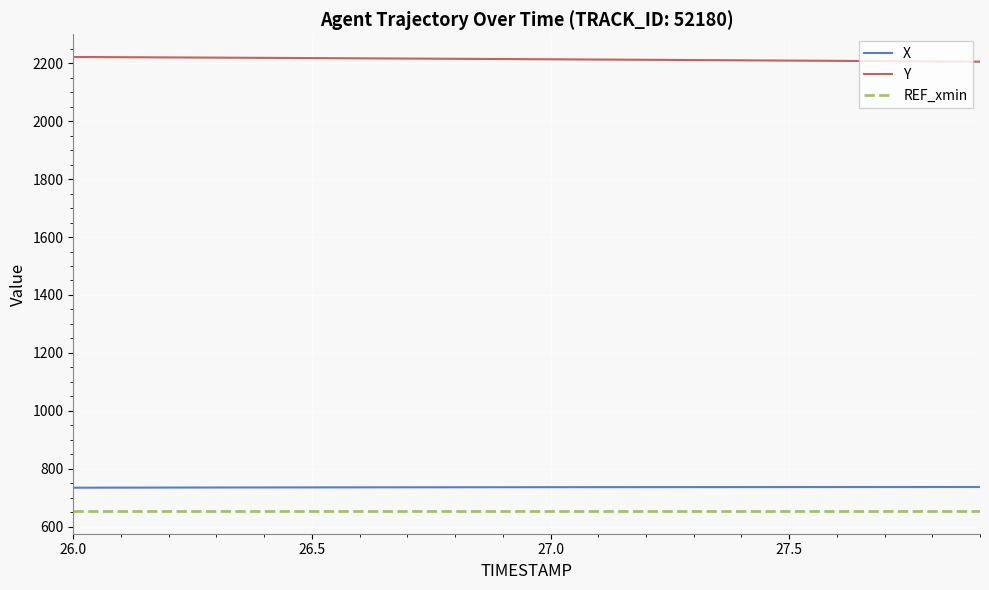

True or false: REF_xmin and Y intersect in this chart.

False